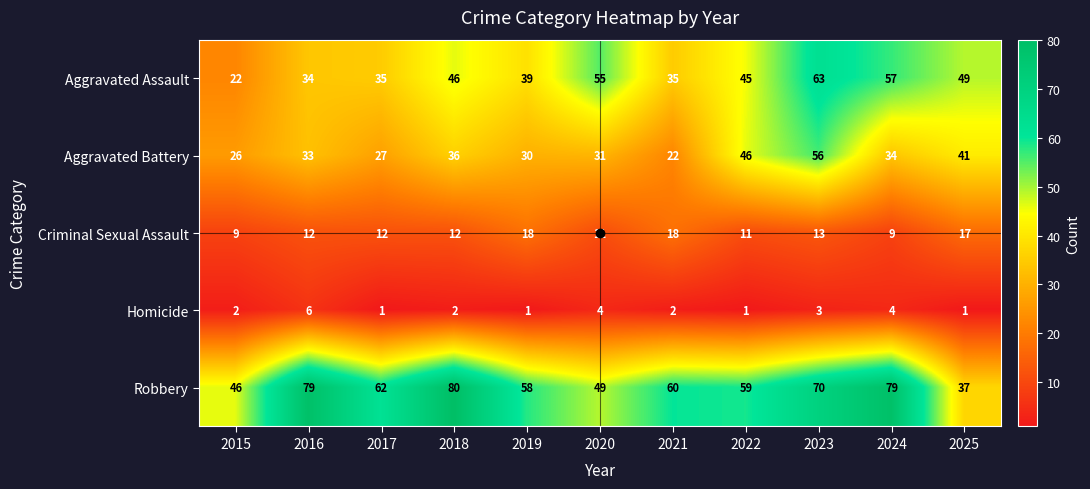

What is the approximate value of Aggravated Assault at 2018, to the nearest 10?

50